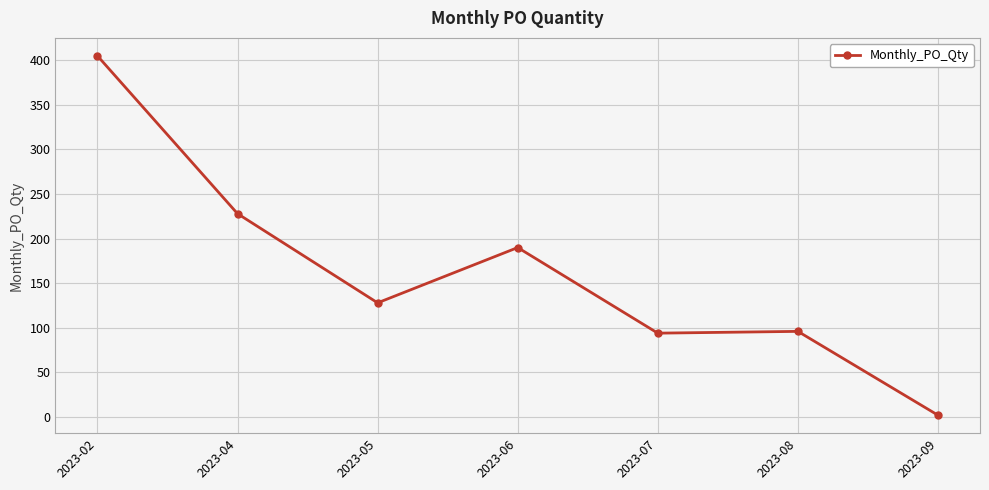

Reading left to right, extract all data points from this chart.

405	228	128	190	94	96	2